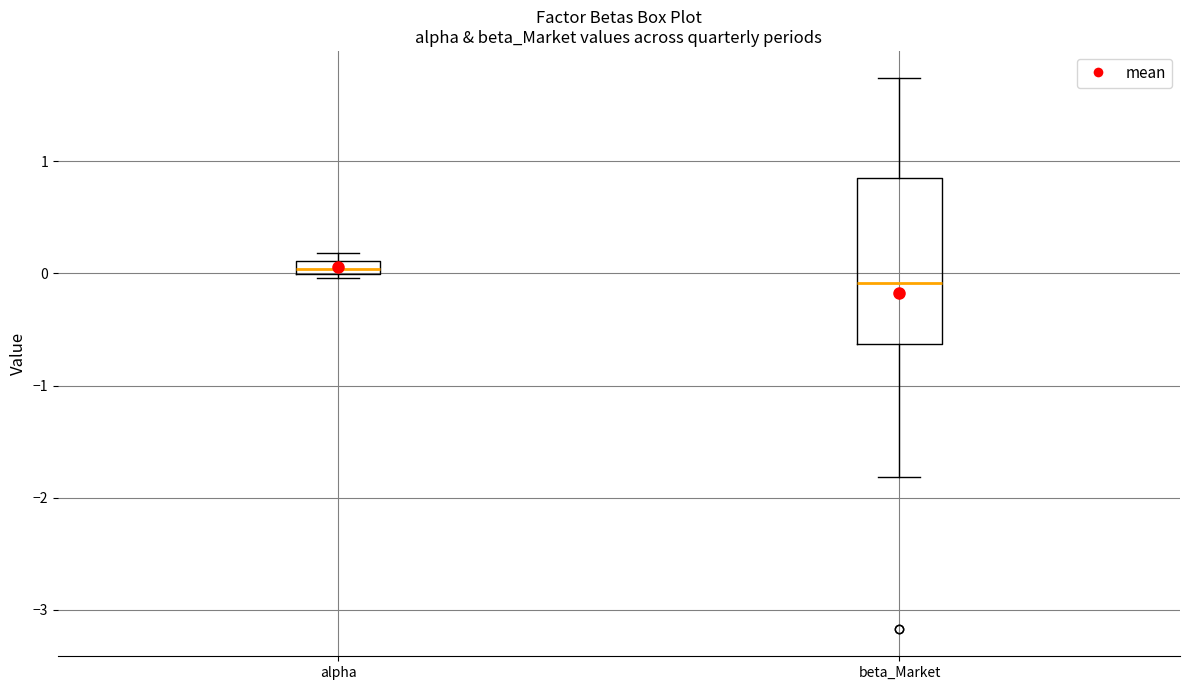

Where is the upper edge of the box for beta_Market on the y-axis? The values are not printed on the chart, so give them approximately, as read against the axis.

0.9